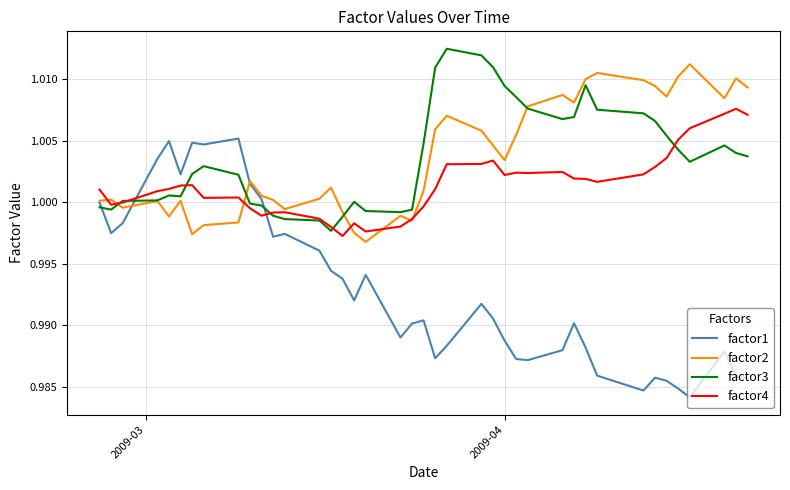

What are all the series names shown in the legend?

factor1, factor2, factor3, factor4